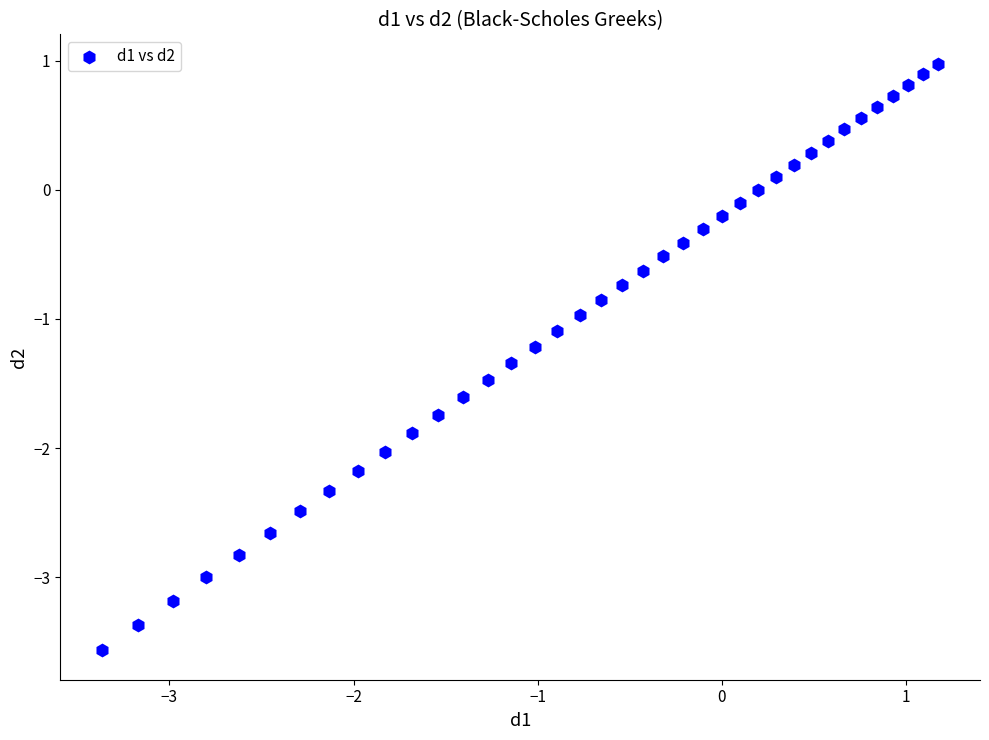

What is the range of X values (max minus min)?

4.5